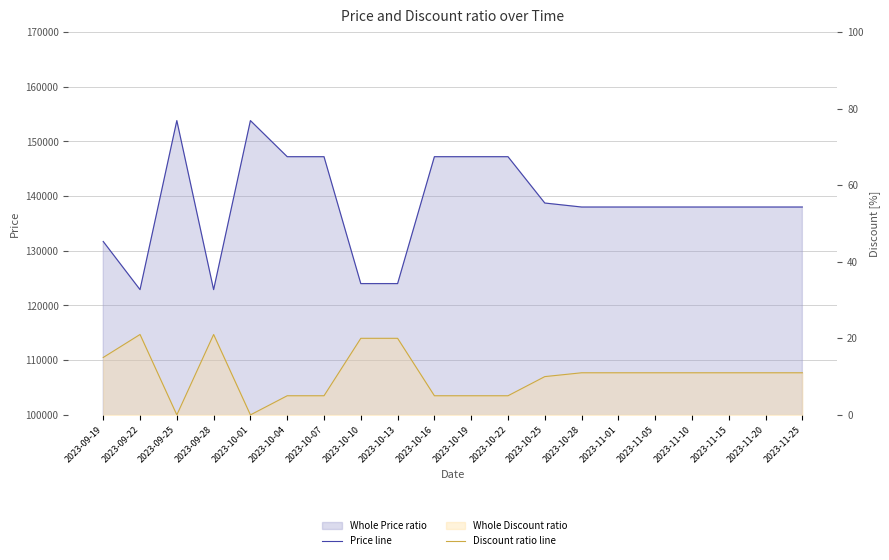

What is the label of the 17th point from the left?

2023-11-10